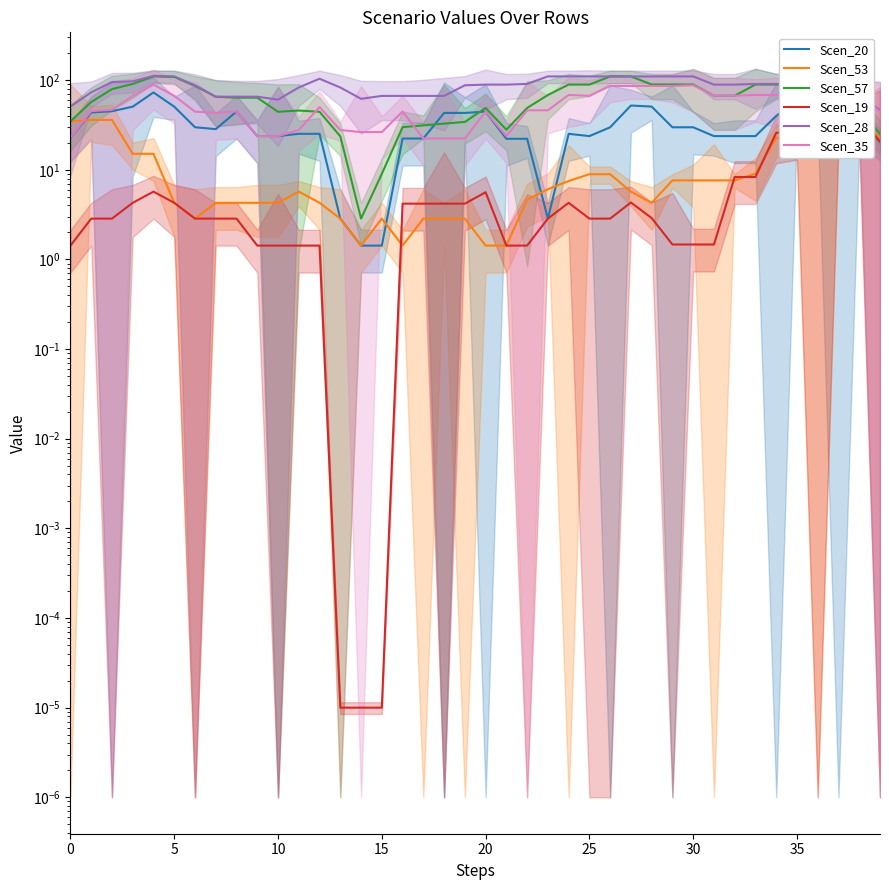

How many data points in Scen_20 are less than 29?

20